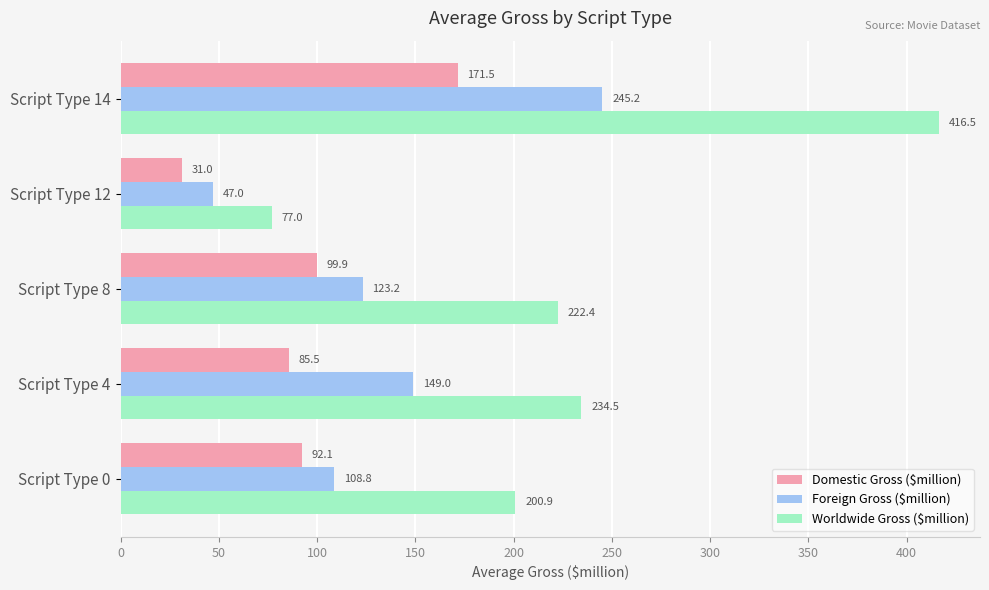

Is it true that Foreign Gross ($million) equals 57.2 at Script Type 4?

False